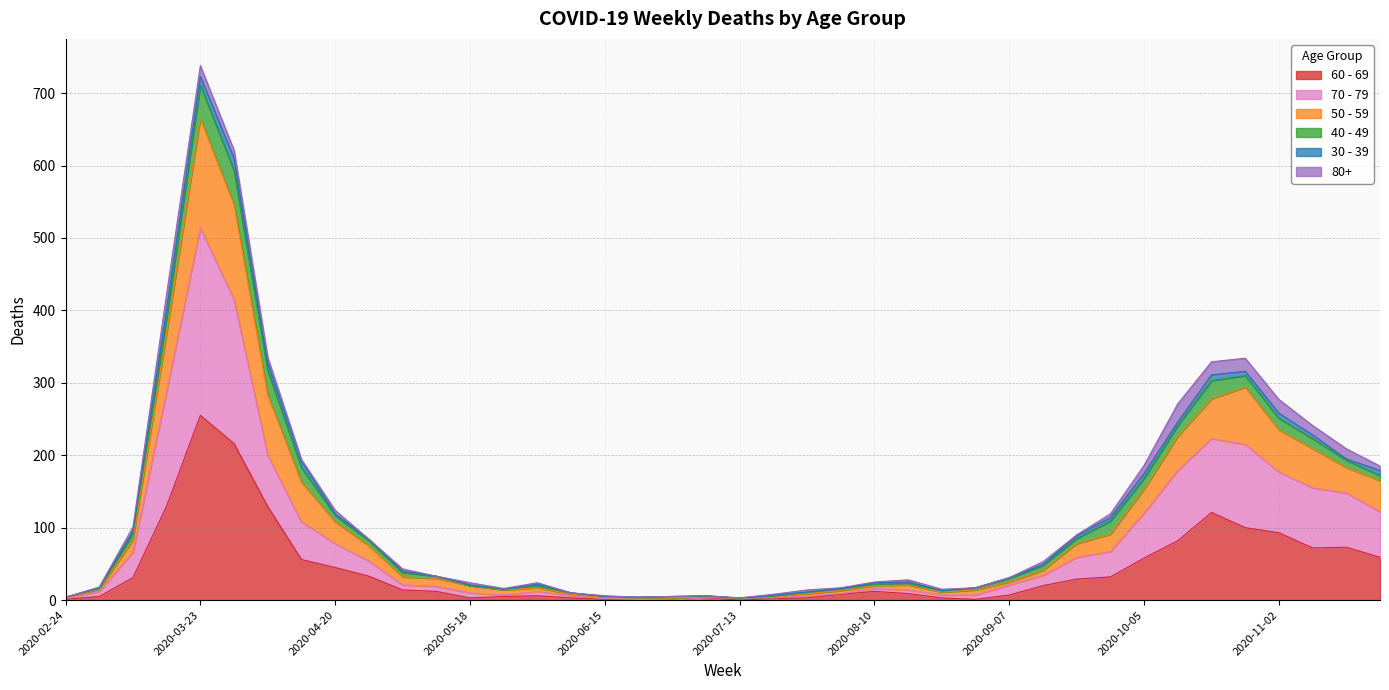

Is it true that 60 - 69 equals 17 at 2020-05-11?

False